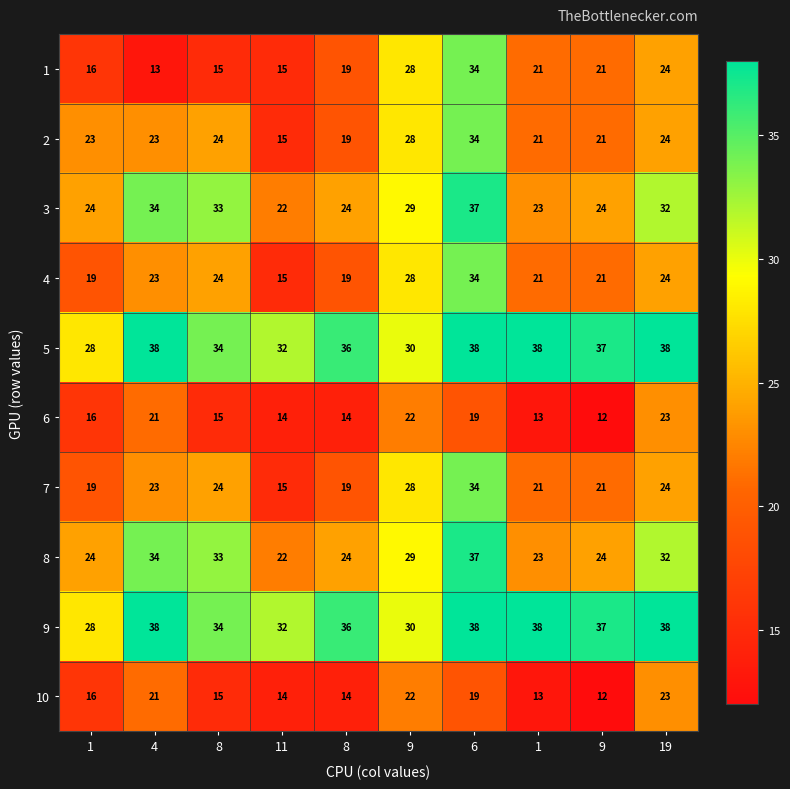

What is the total value across all series at 8?

251